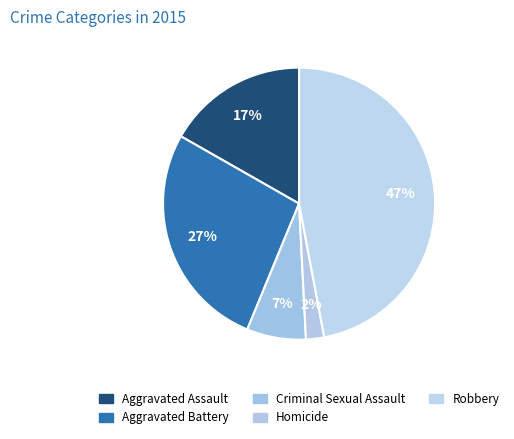

Does any single category account for the majority?

No